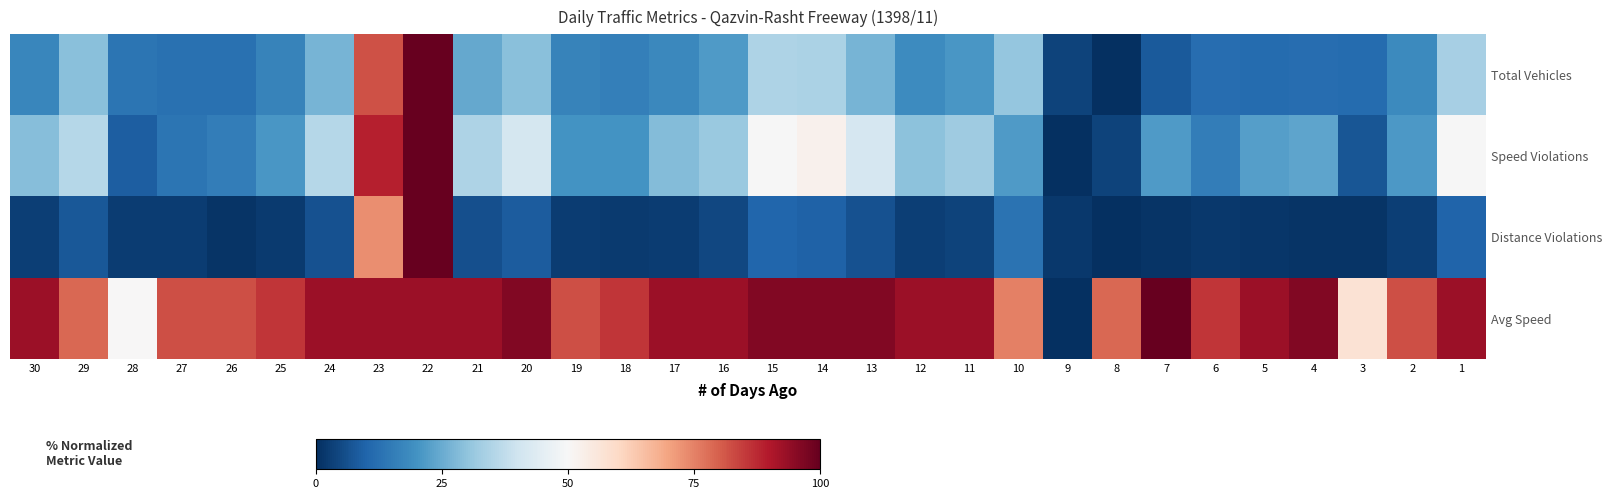

Read the Distance Violations value at 9.

1.8